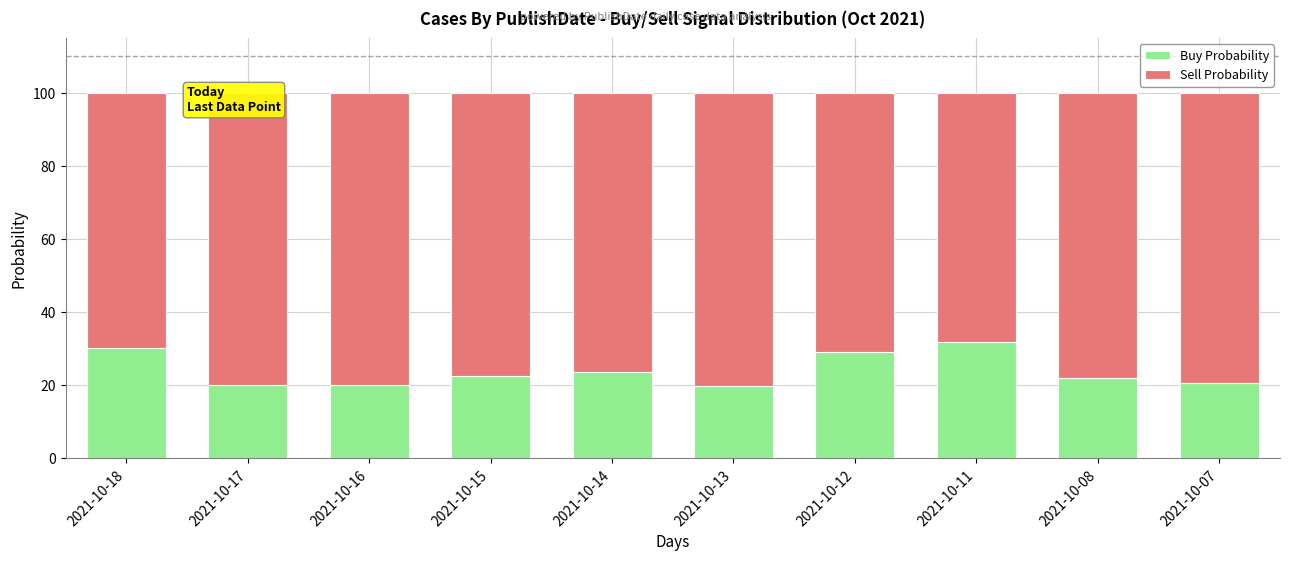

What is the value of the Buy Probability bar at the 2nd from the left?

20.1